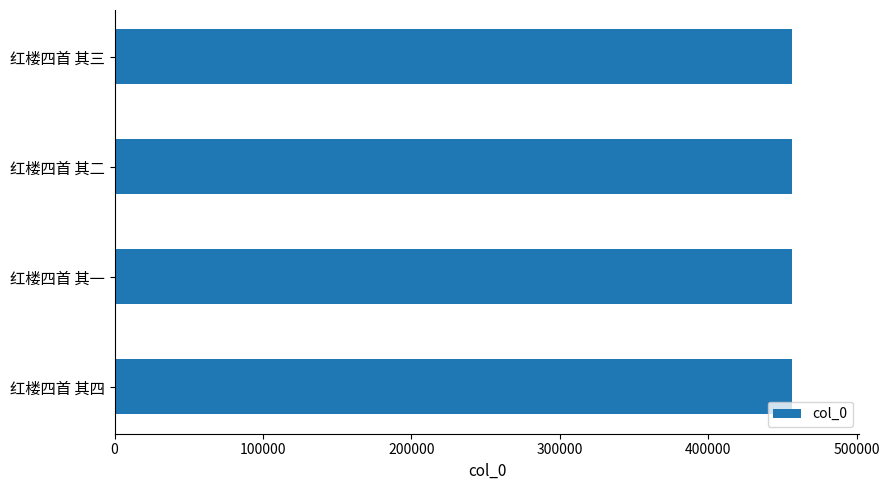

The chart shows a value of 456329 at 红楼四首 其二. True or false?

True